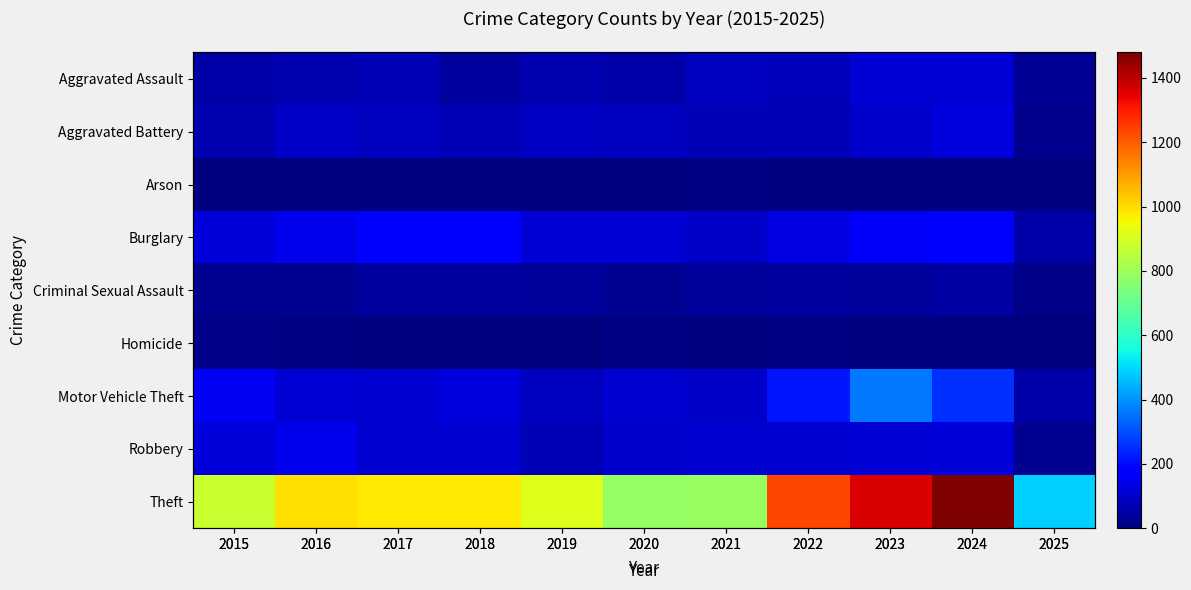

At 2018, list the series in order from smallest to largest.

Homicide, Arson, Aggravated Assault, Criminal Sexual Assault, Aggravated Battery, Robbery, Motor Vehicle Theft, Burglary, Theft